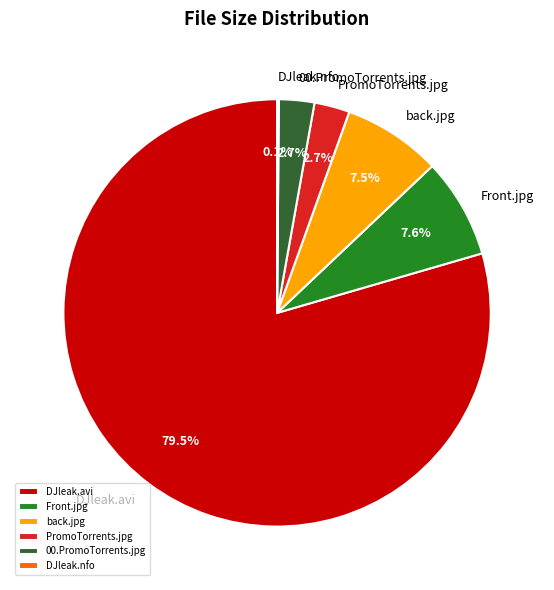

Is there a majority slice in this chart?

Yes